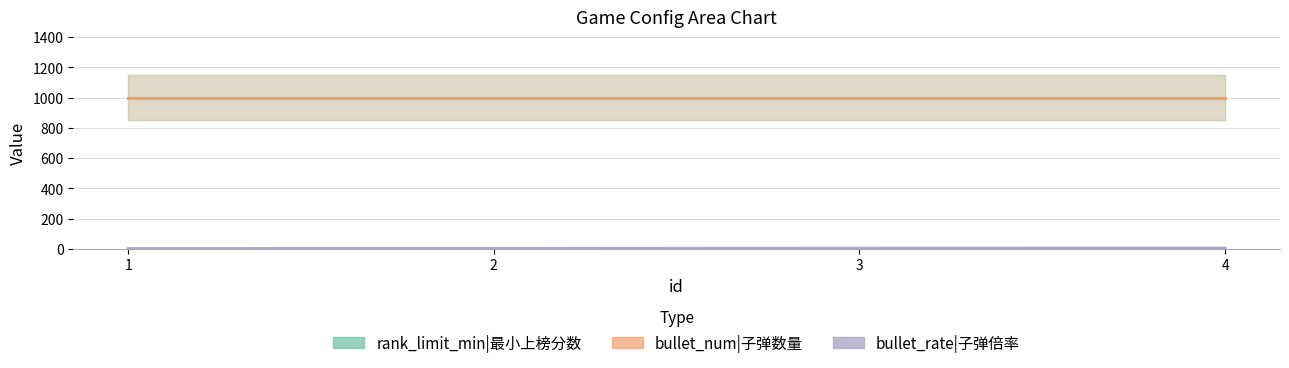

Which series has the largest range (max minus min)?

bullet_rate